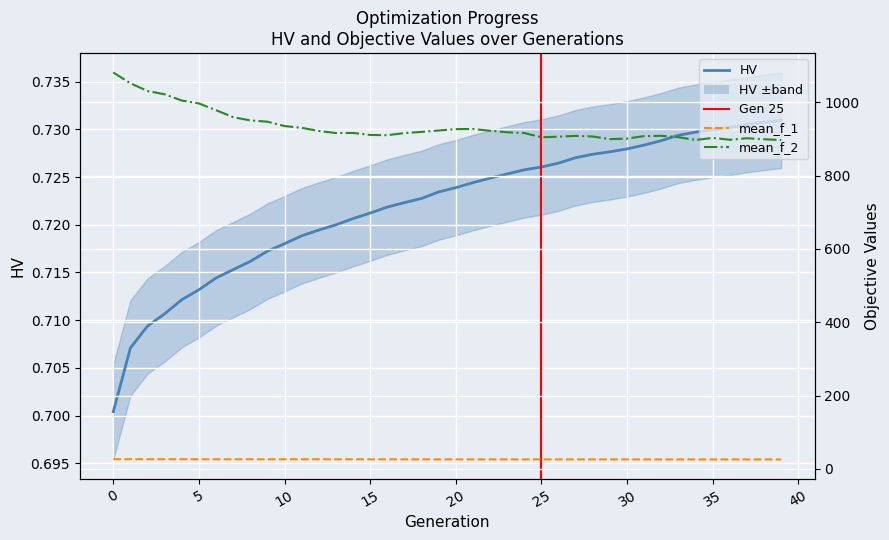

Is this an area chart (filled region under the line)?

No